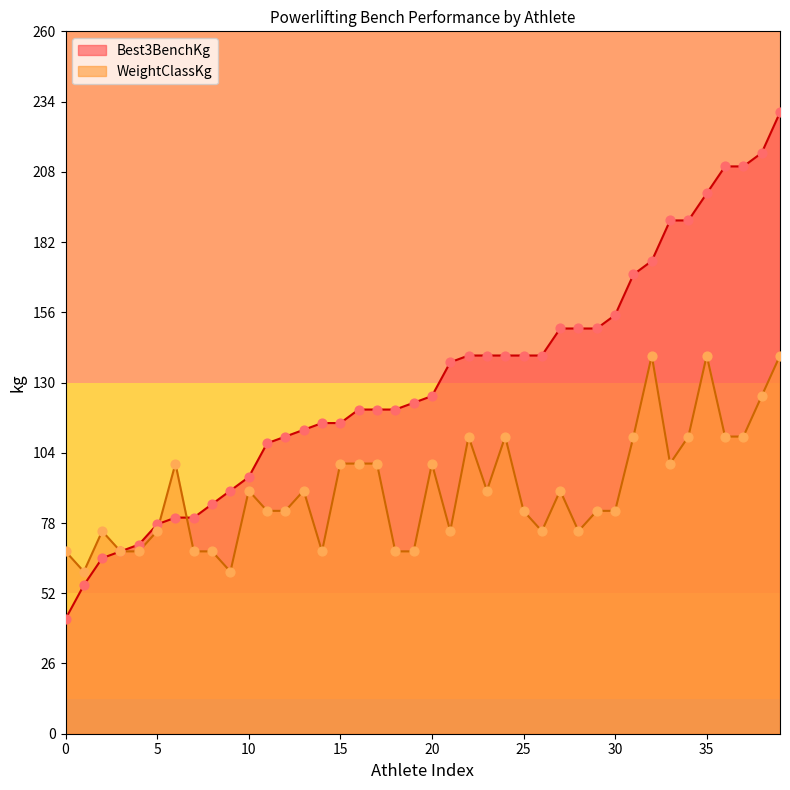

Which series contains the lowest Y value?

Best3BenchKg